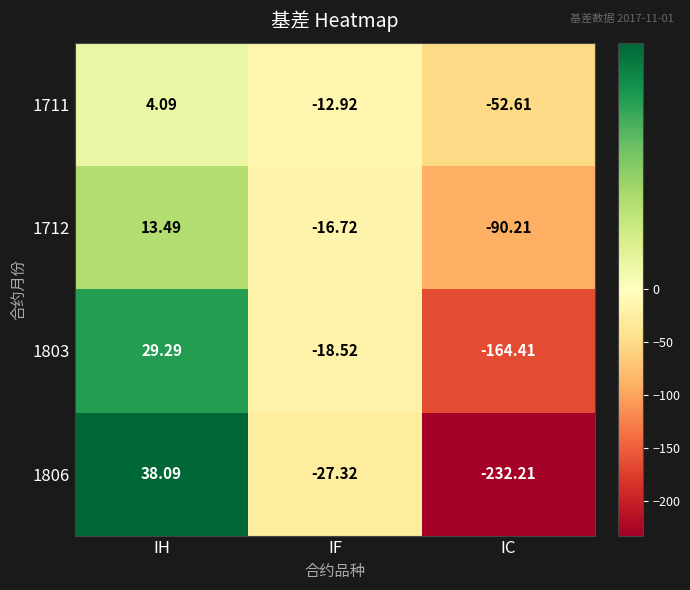

At which label does 1806 reach its peak?

IH